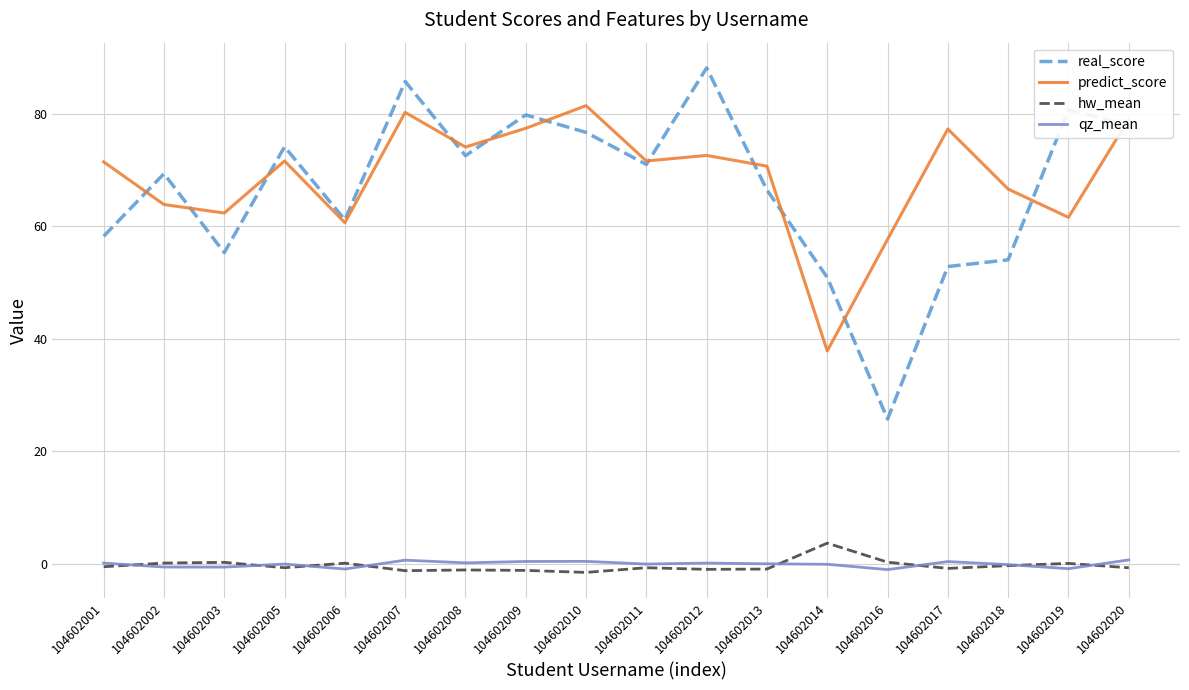

True or false: hw_mean and predict_score cross at least once.

False